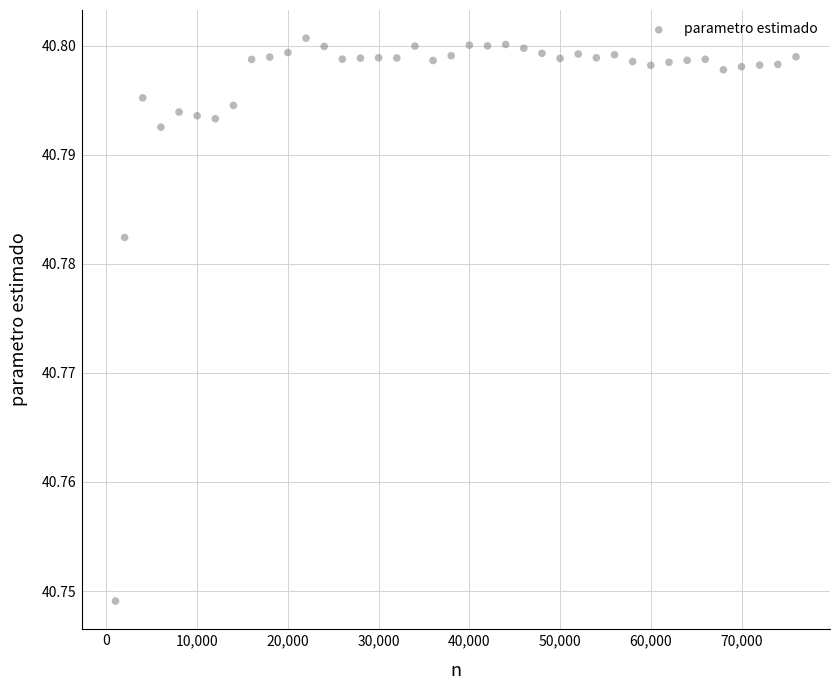

What is the range of X values (max minus min)?

75000.0